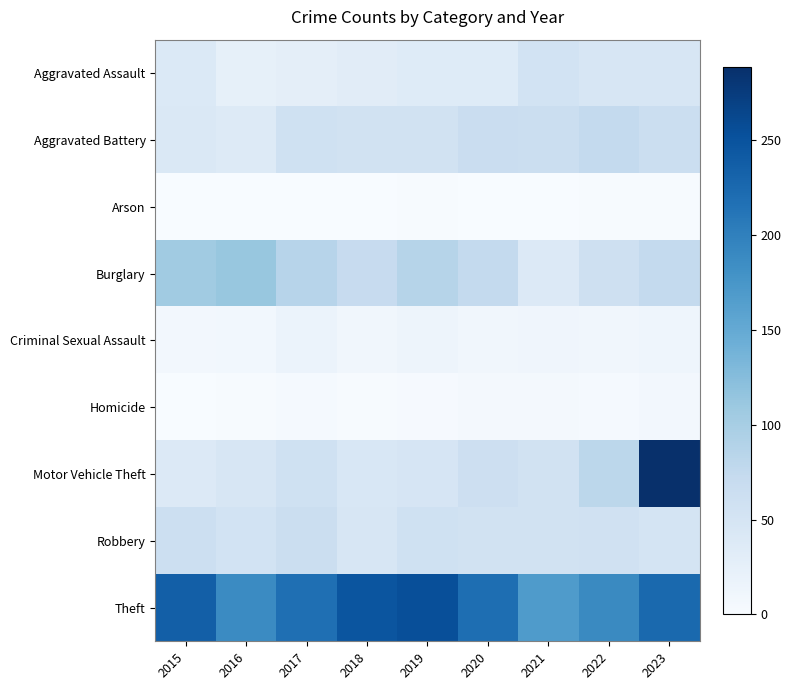

At which category does the chart reach its minimum across all series?

2020